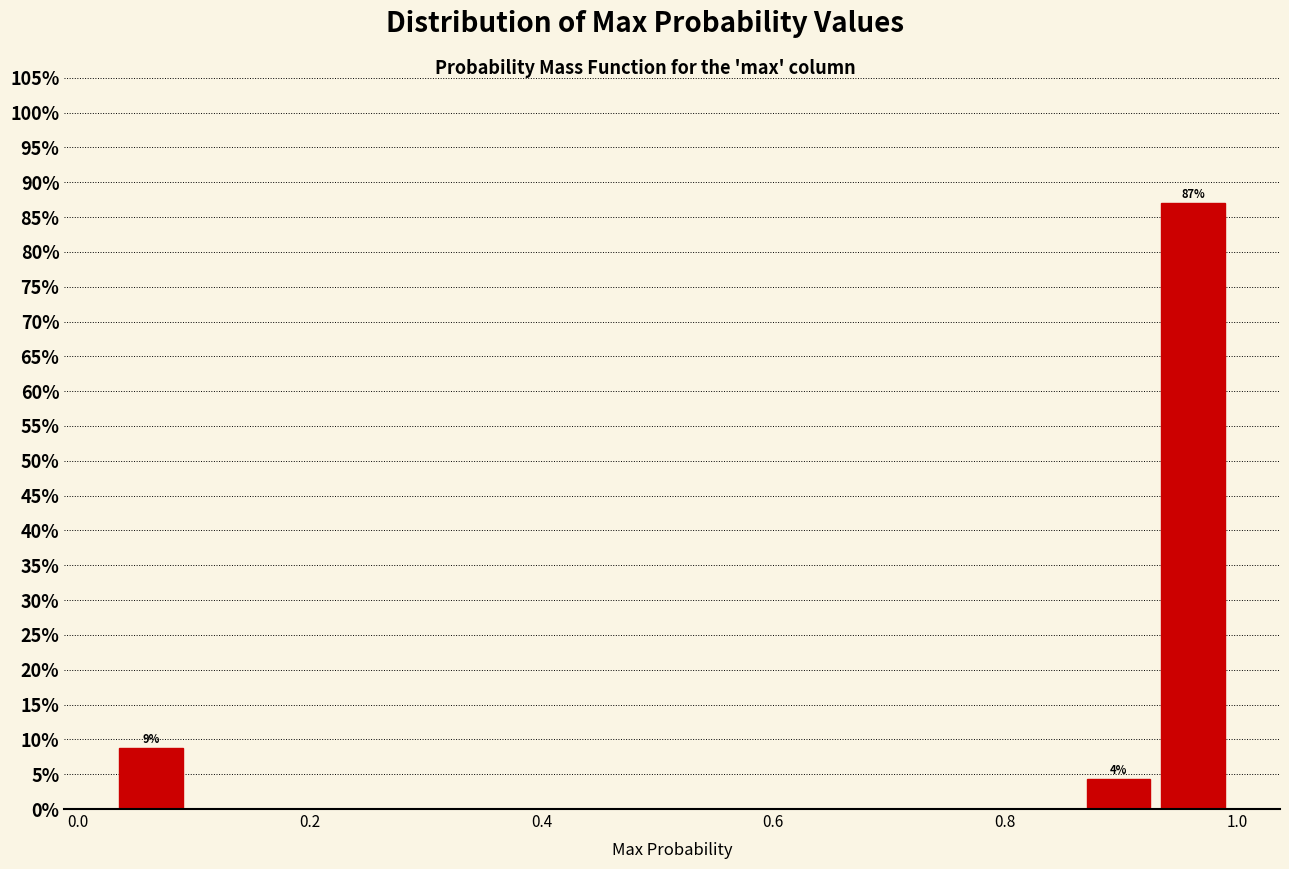

Around what value on the x-axis is the tallest bar? Give the approximate position of its centre, as read against the axis.

0.96